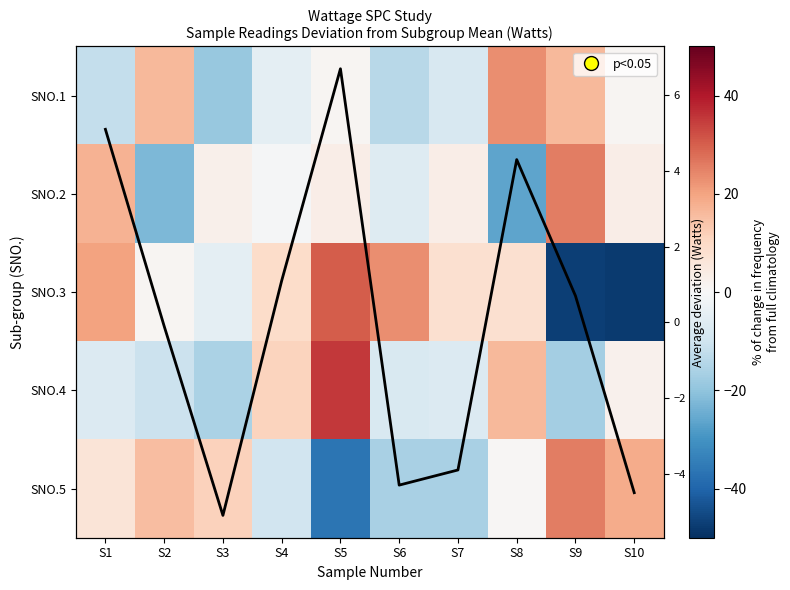

Count the number of data series in this chart.

6